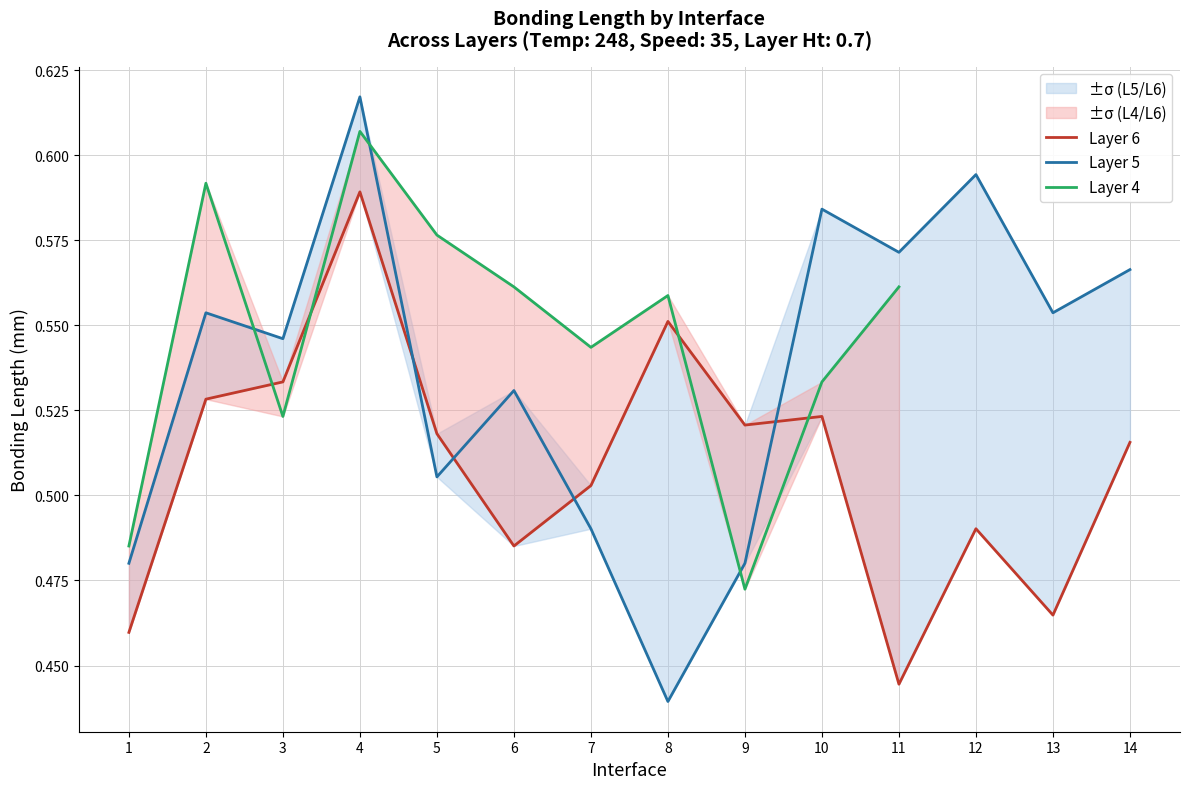

What is the approximate value of Layer 5 at 2?

0.6